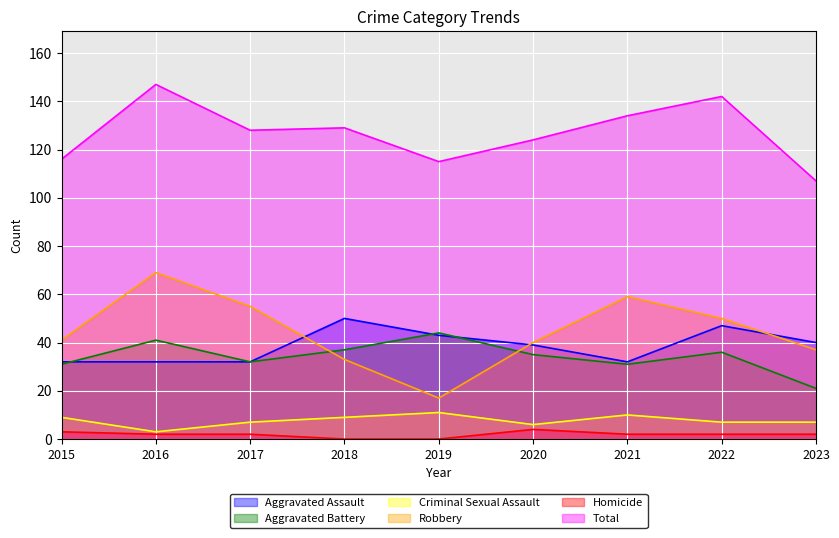

Which series has the widest spread of values?

Robbery